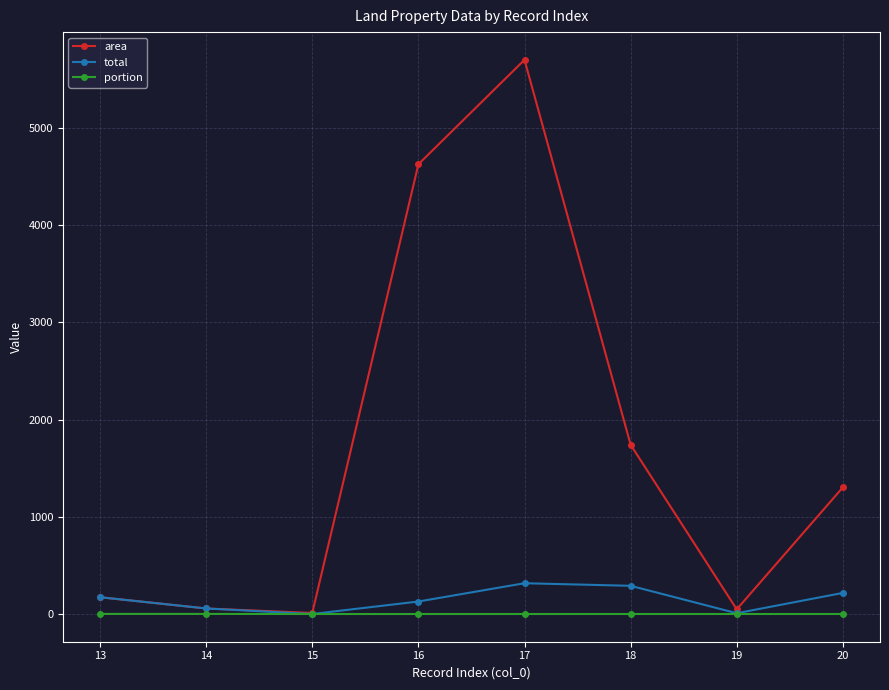

What is the value of the area point at the 2nd from the left?

57.0